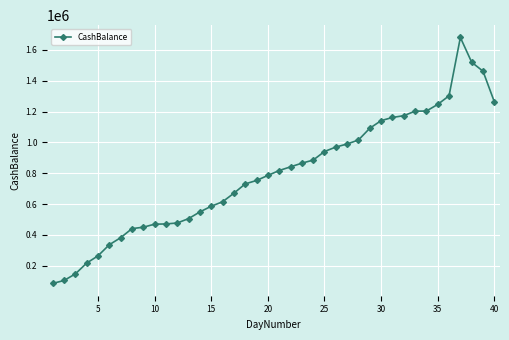

How many data points are above 817515?

20